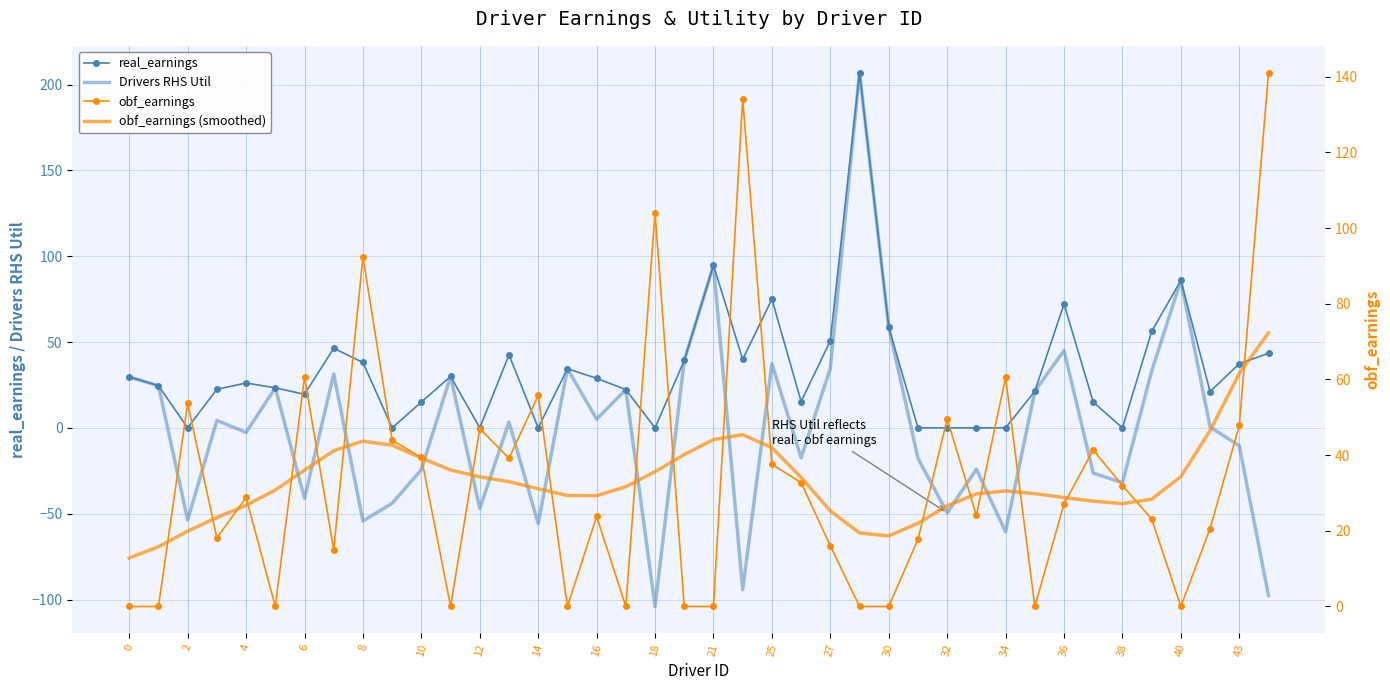

Is it true that real_earnings equals 6.0 at 0?

False